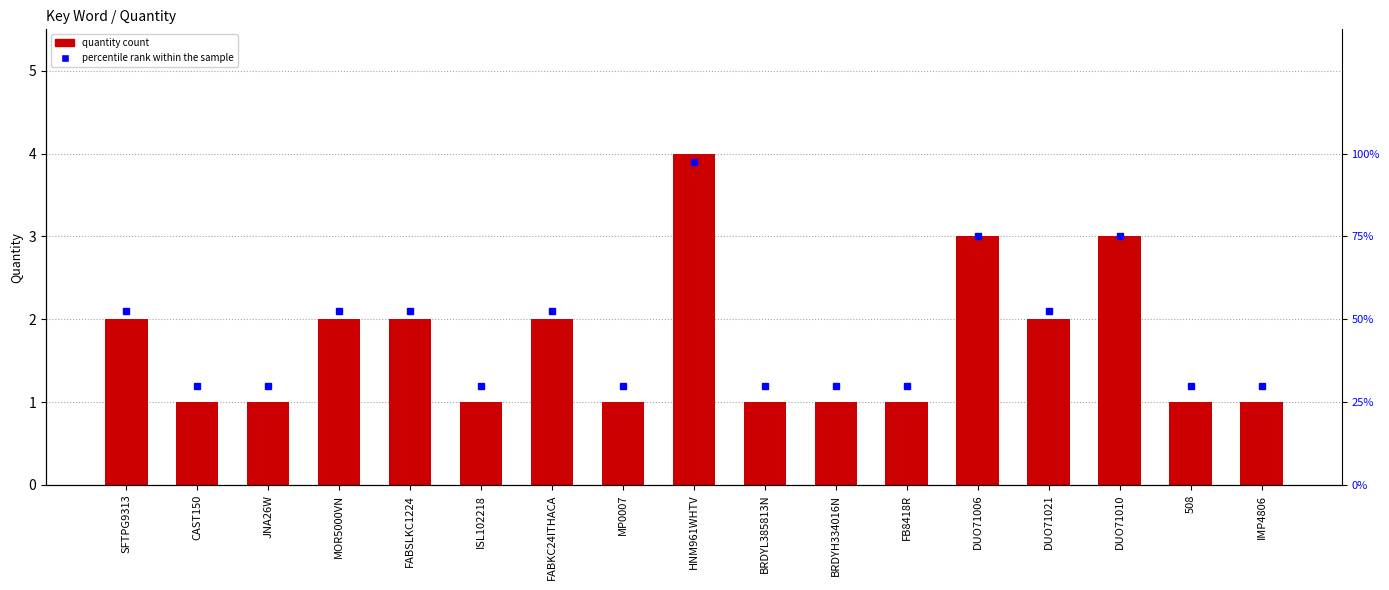

Where is Quantity nearest to the value 2?

SFTPG9313